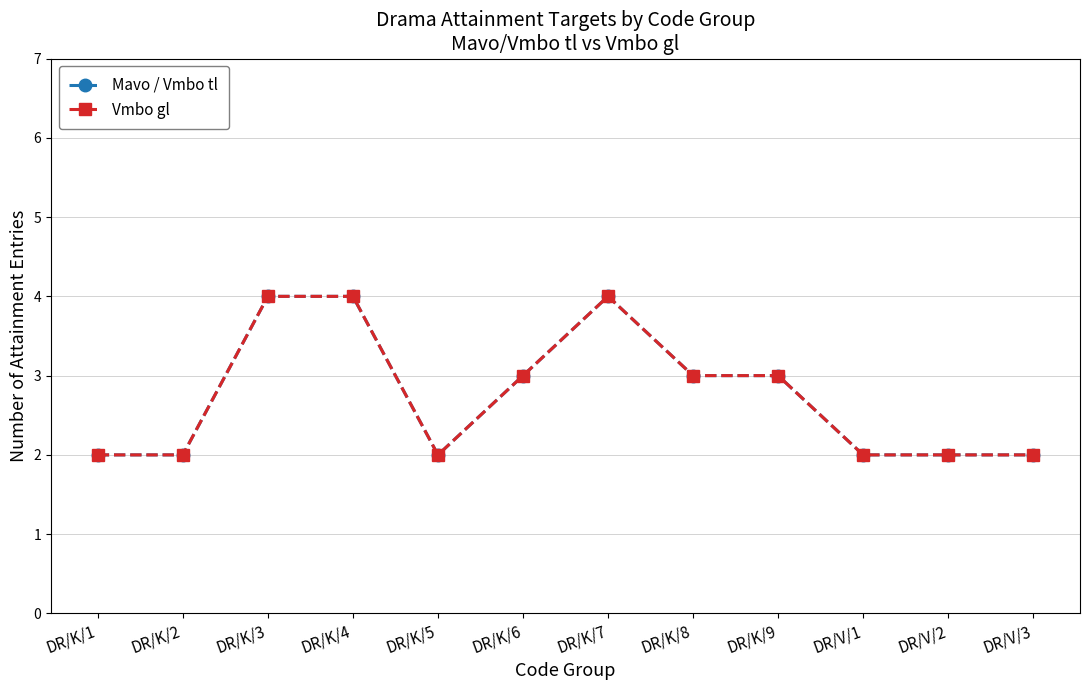

Rank the series at DR/V/2 from highest to lowest value.

Mavo / Vmbo tl, Vmbo gl